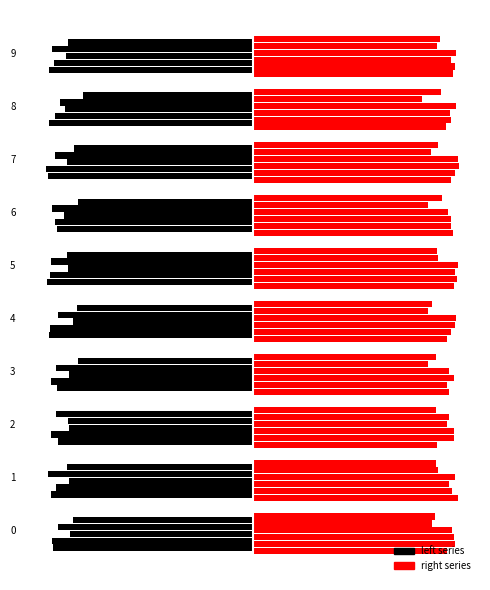

The value of periodic_3 at 7 is 3.0. True or false?

False